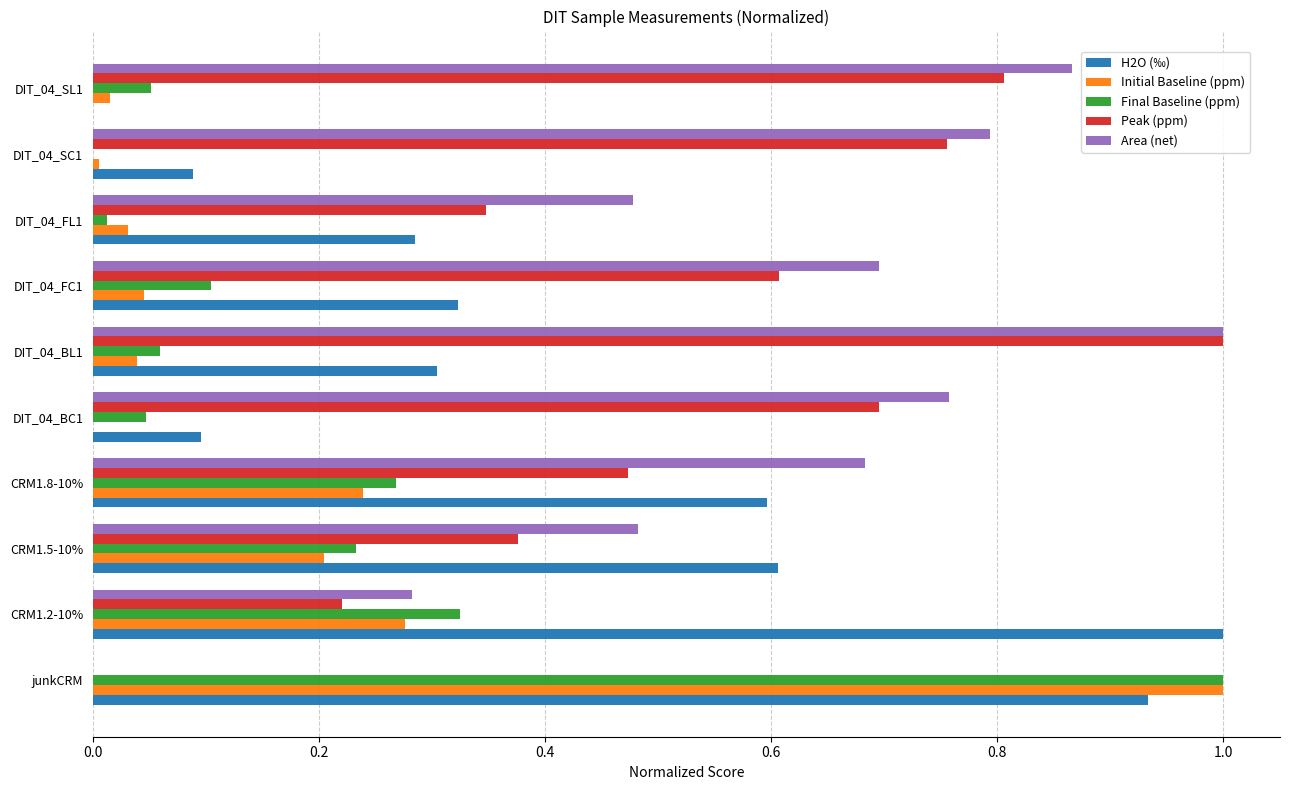

What is the sum of all Peak (ppm) values?

5.3